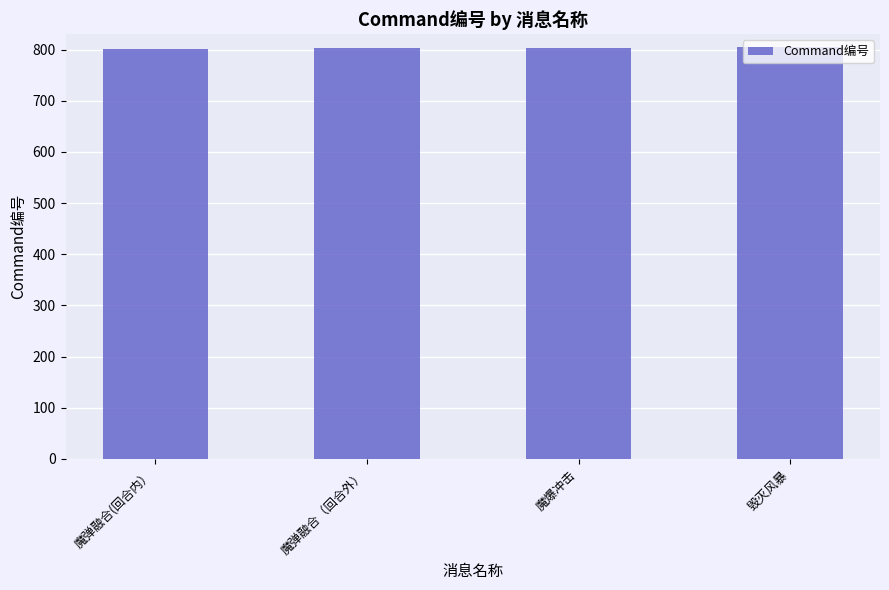

What is the smallest value displayed?

801